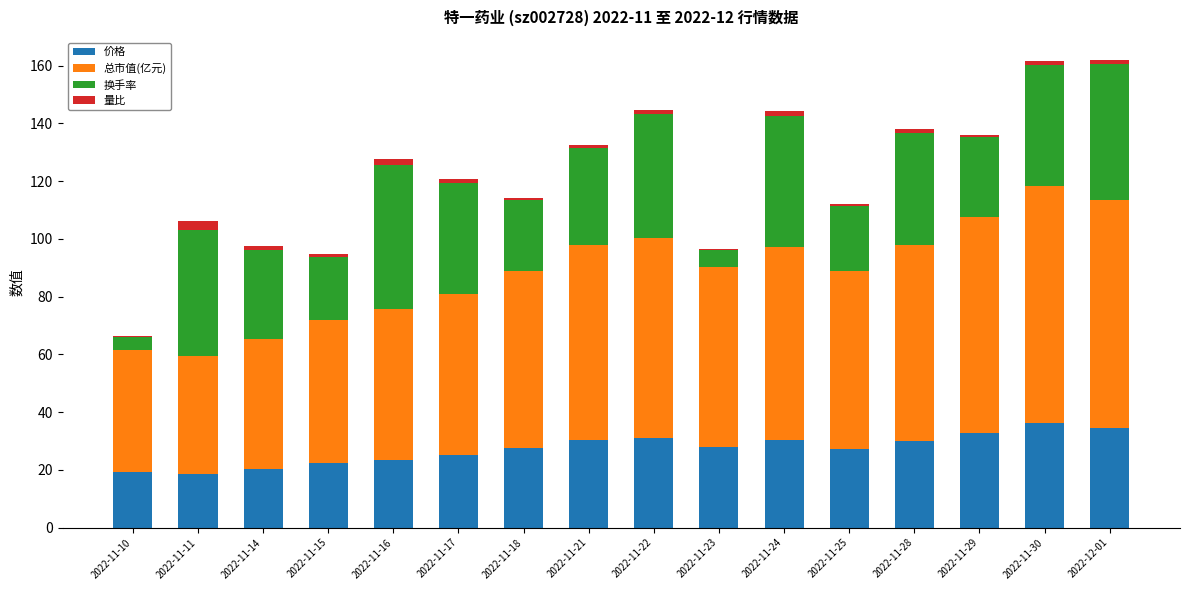

The value of 价格 at 2022-12-01 is 34.6. True or false?

True